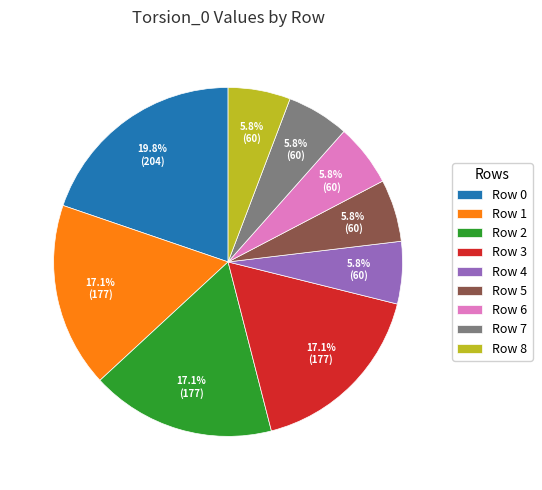

Is Row 8 the majority of the pie?

No